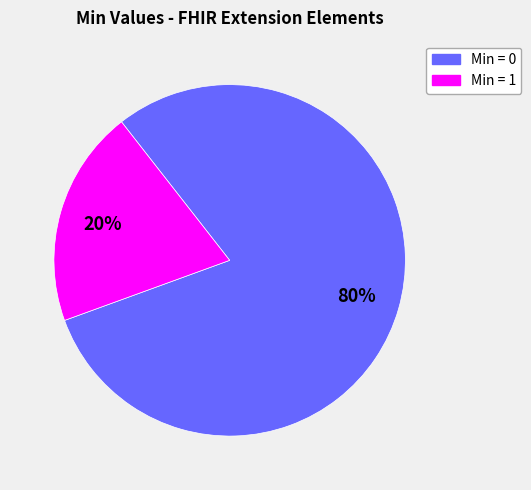

Which has a higher value, Min = 0 or Min = 1?

Min = 0